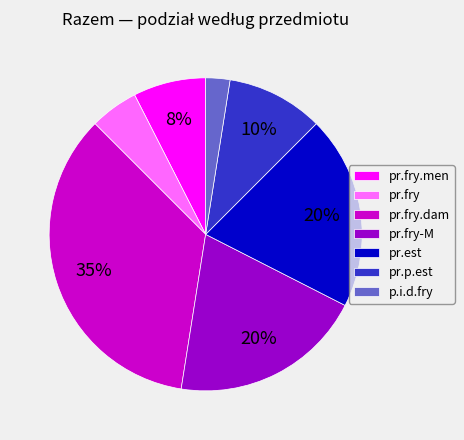

Which category has the biggest portion of the pie?

pr.fry.dam